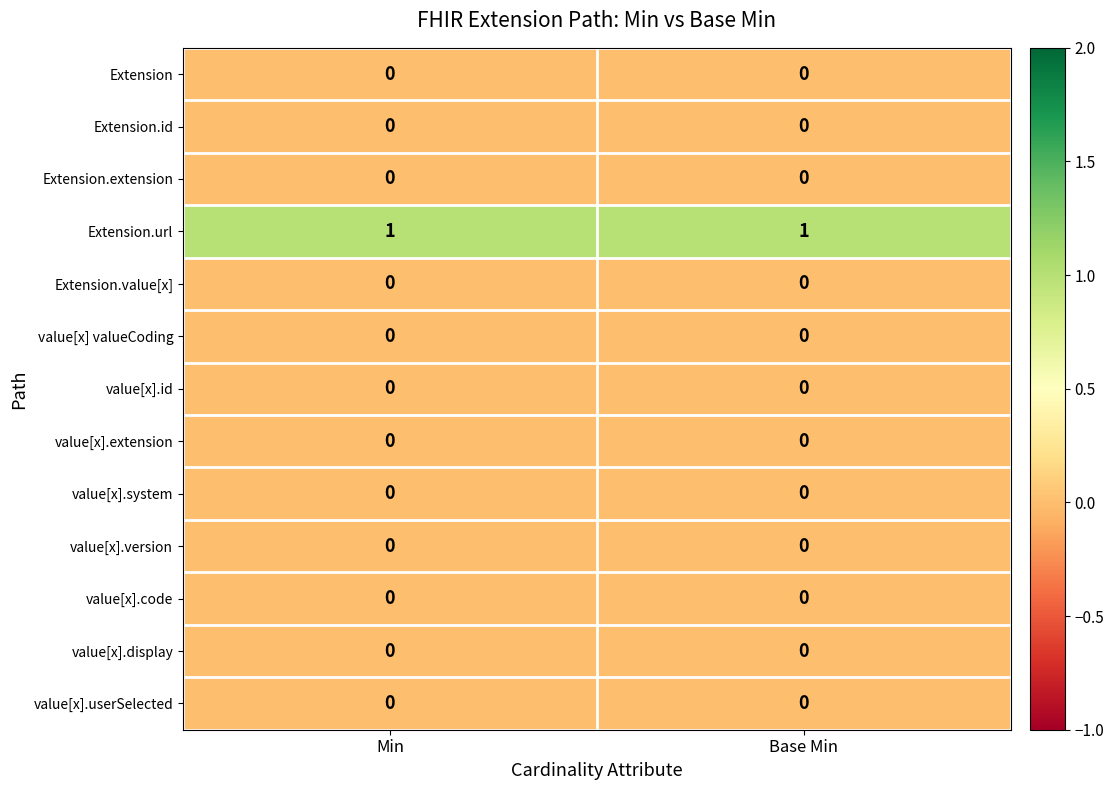

Which series has the largest total across all categories?

Extension.url